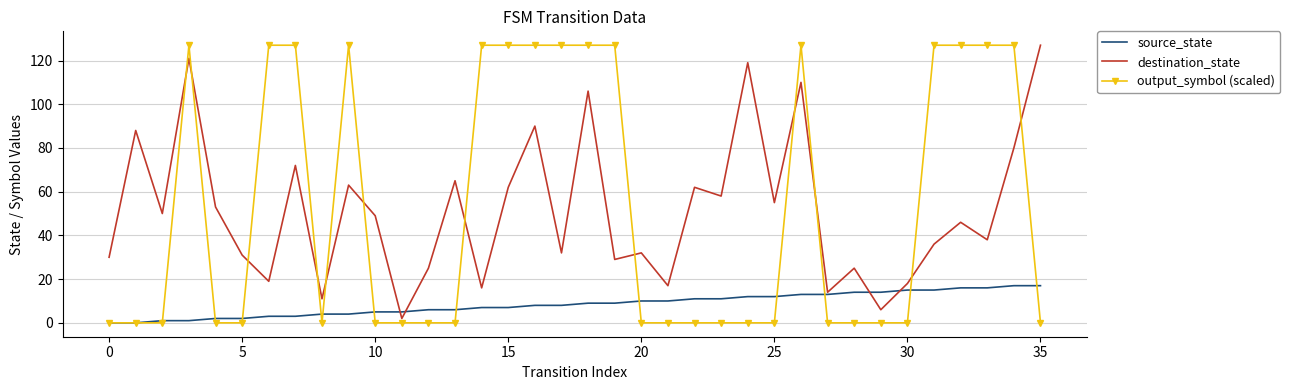

What is the highest value of the output_symbol (scaled) series?

127